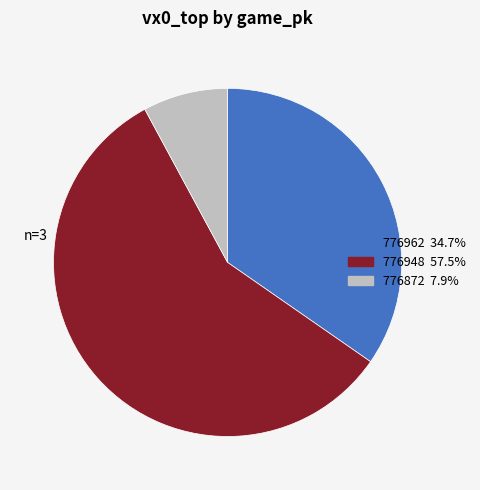

Is the sum of 776872 and 776948 greater than half?

Yes